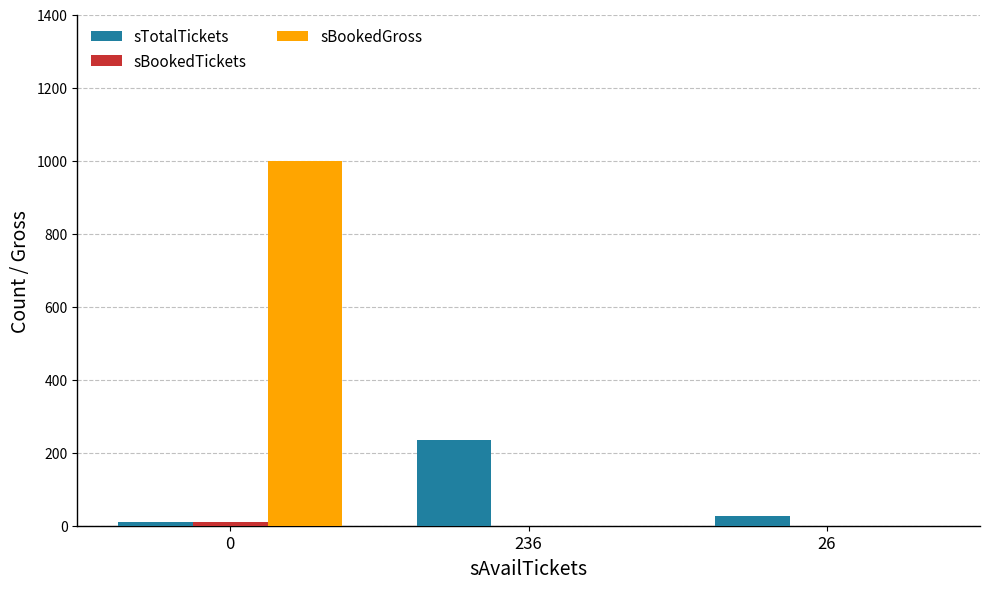

Between 236 and 26, which series saw the biggest shift?

sTotalTickets